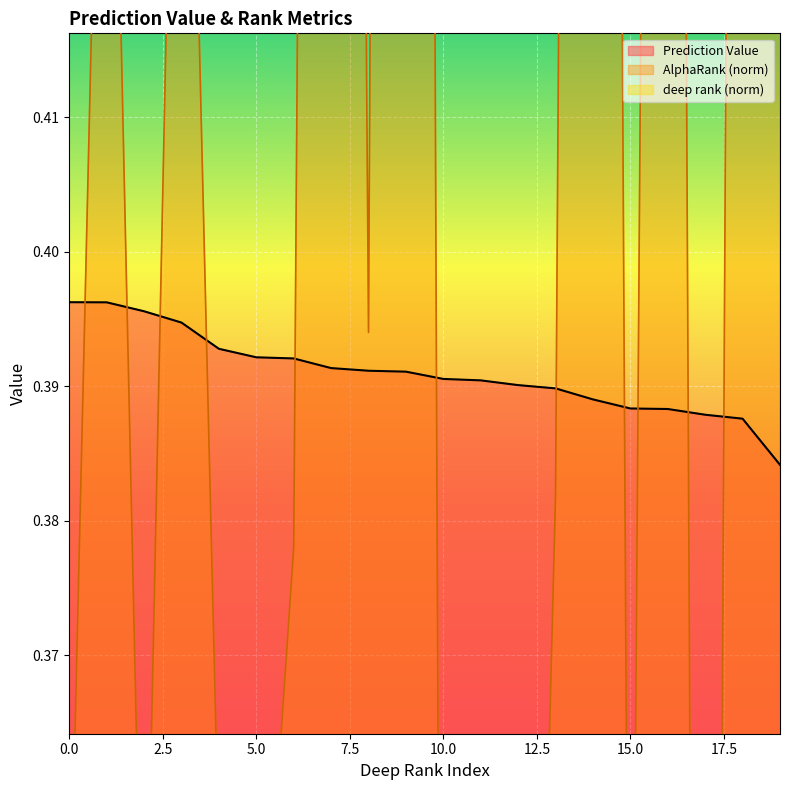

True or false: Prediction Value and AlphaRank_norm intersect in this chart.

True